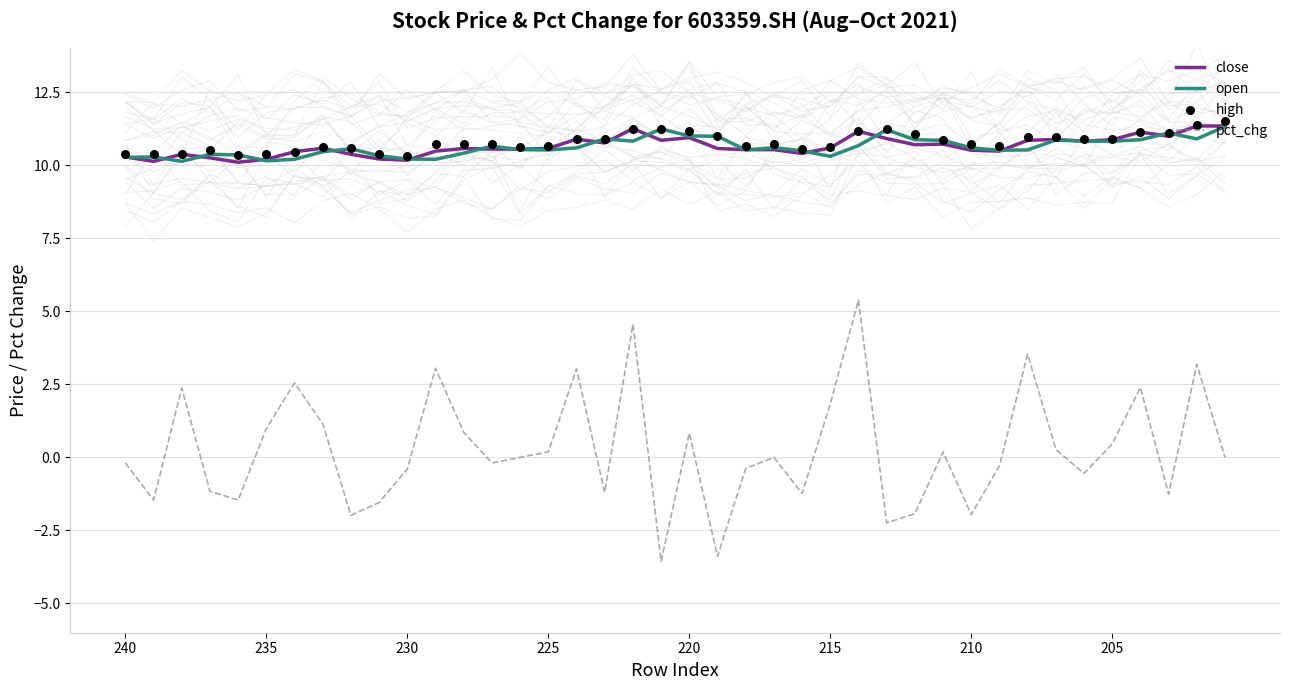

Which series contains the highest Y value?

high